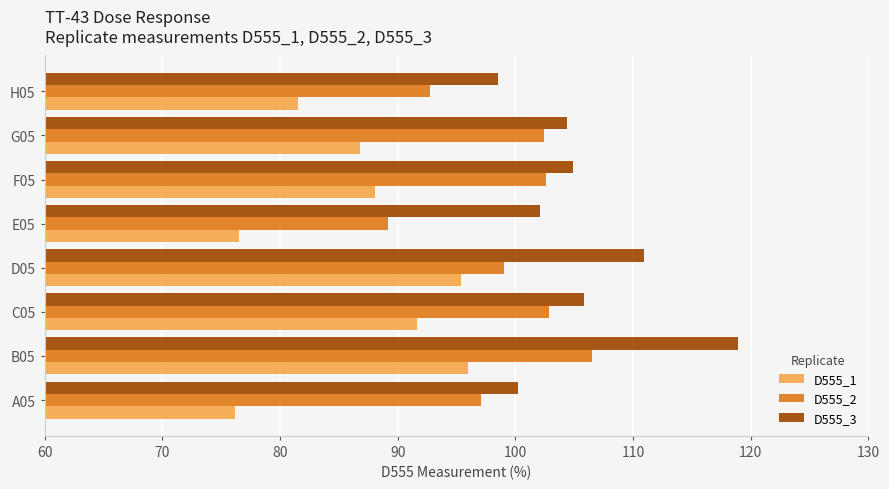

Which series changed the most between E05 and G05?

D555_2